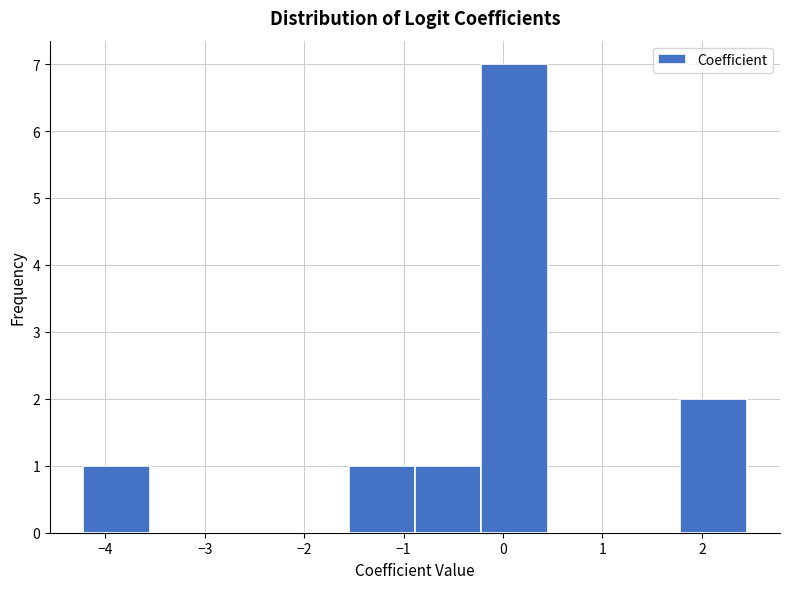

Reading left to right, transcribe this chart: for each bar, give the range it covers on the x-axis and its height. Neither the bar edges nor the heights are printed on the chart, so give them approximately, as read against the axes.

-4.2 to -3.6: 1
-3.6 to -2.9: 0
-2.9 to -2.2: 0
-2.2 to -1.6: 0
-1.6 to -0.9: 1
-0.9 to -0.2: 1
-0.2 to 0.4: 7
0.4 to 1.1: 0
1.1 to 1.8: 0
1.8 to 2.5: 2